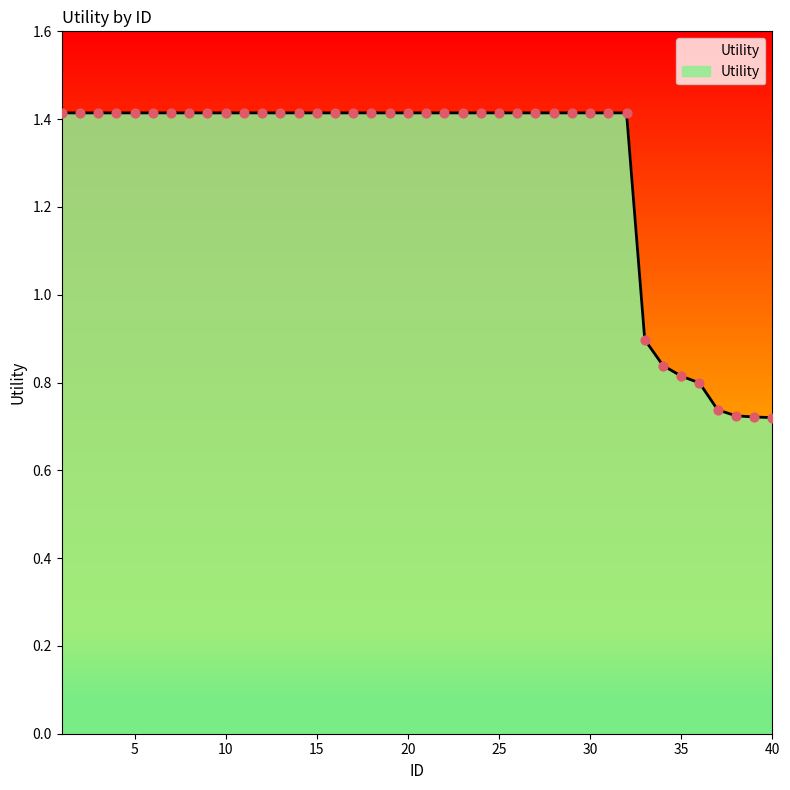

What is the maximum value shown in the chart?

1.4